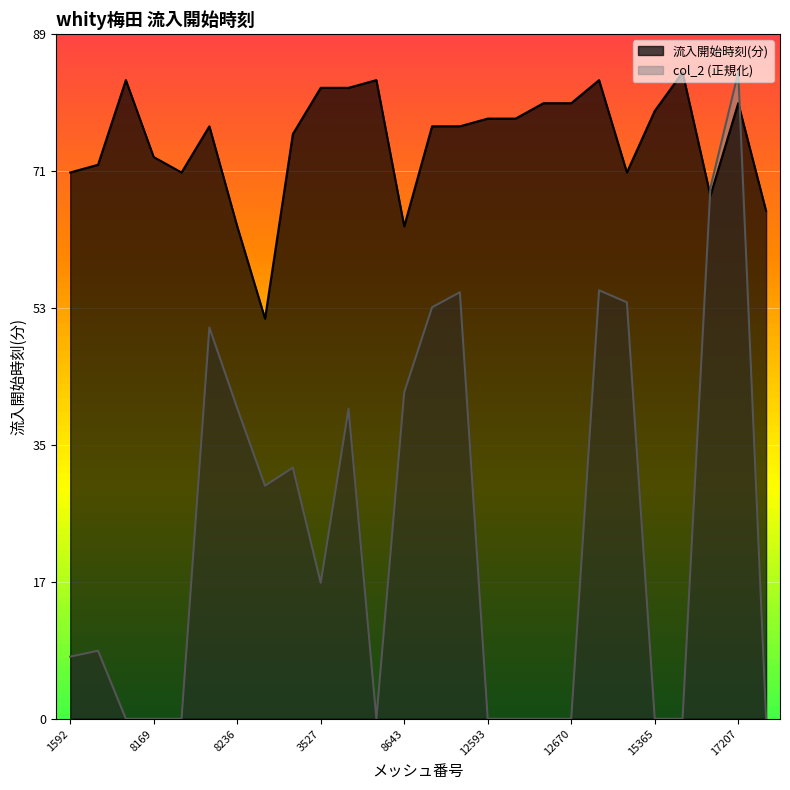

Is the value of 流入開始時刻(分) at 8169 greater than the value of col_2 at 12593?

Yes